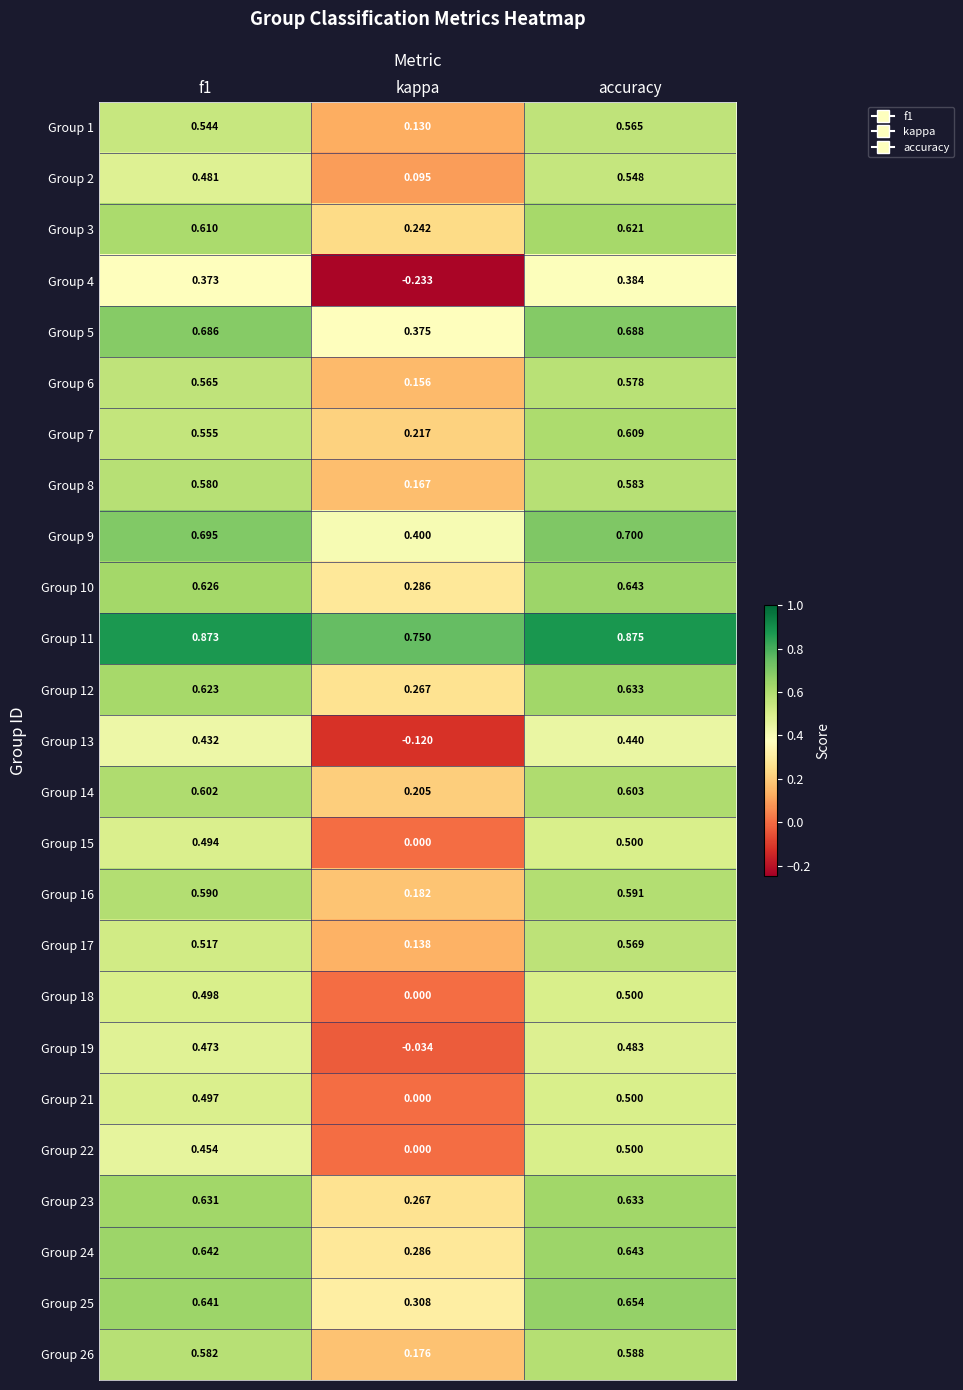

At which label does Group 8 reach its peak?

accuracy